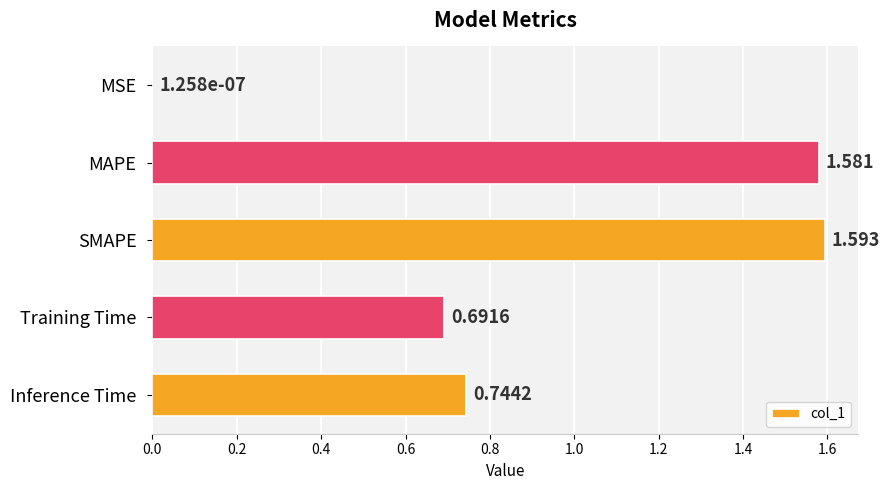

Which label corresponds to the largest value in the chart?

SMAPE